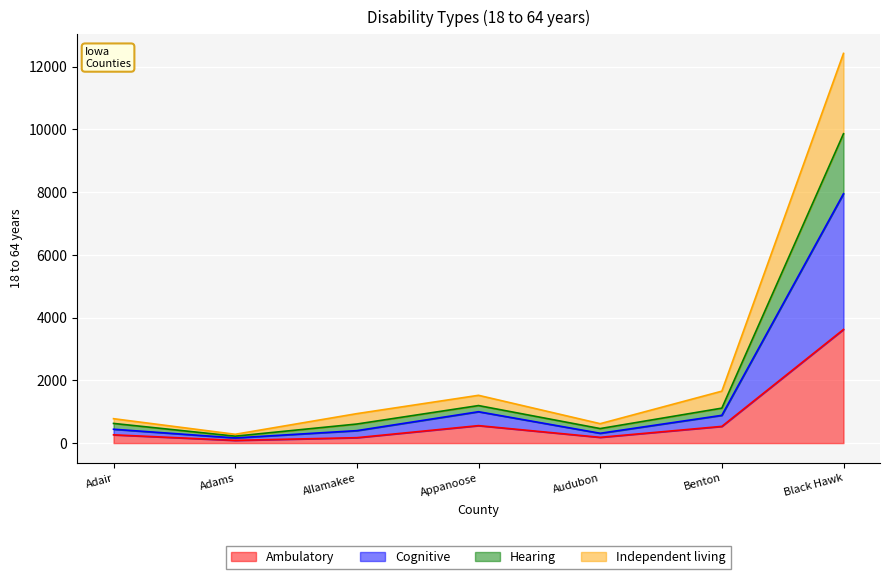

True or false: Cognitive and Independent living intersect in this chart.

False